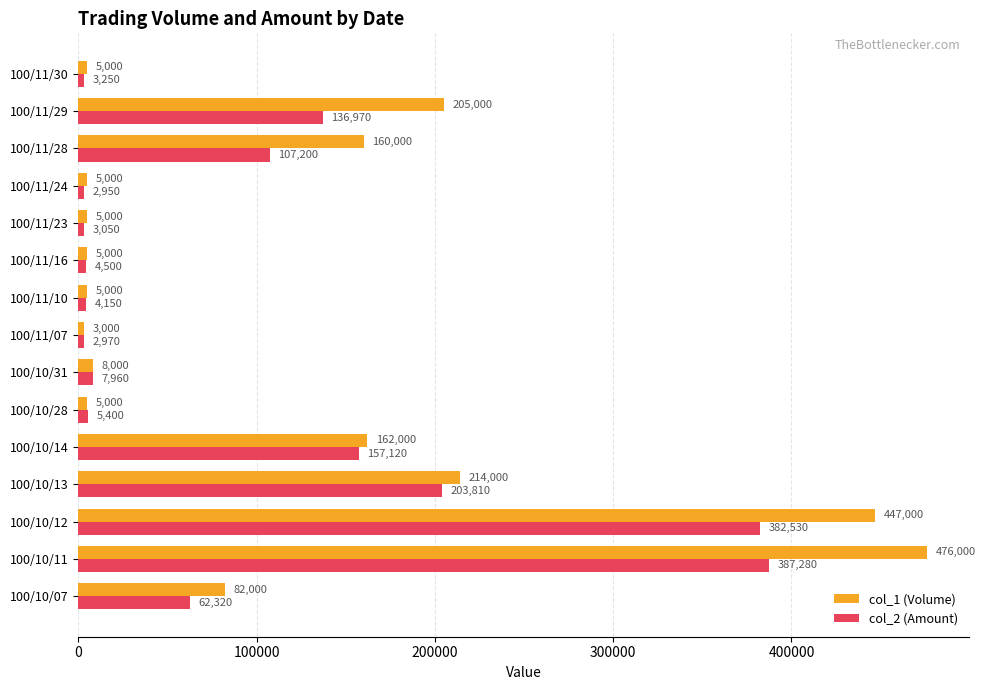

Which series has the widest spread of values?

col_1 (Volume)